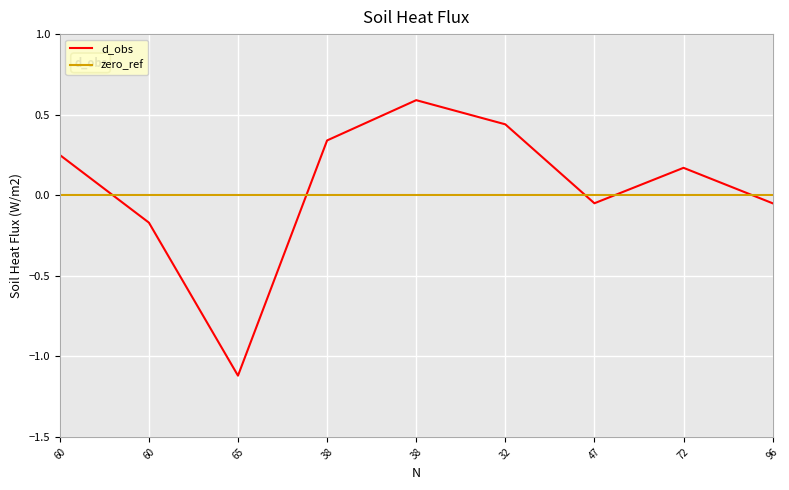

How many negative values are there?

4